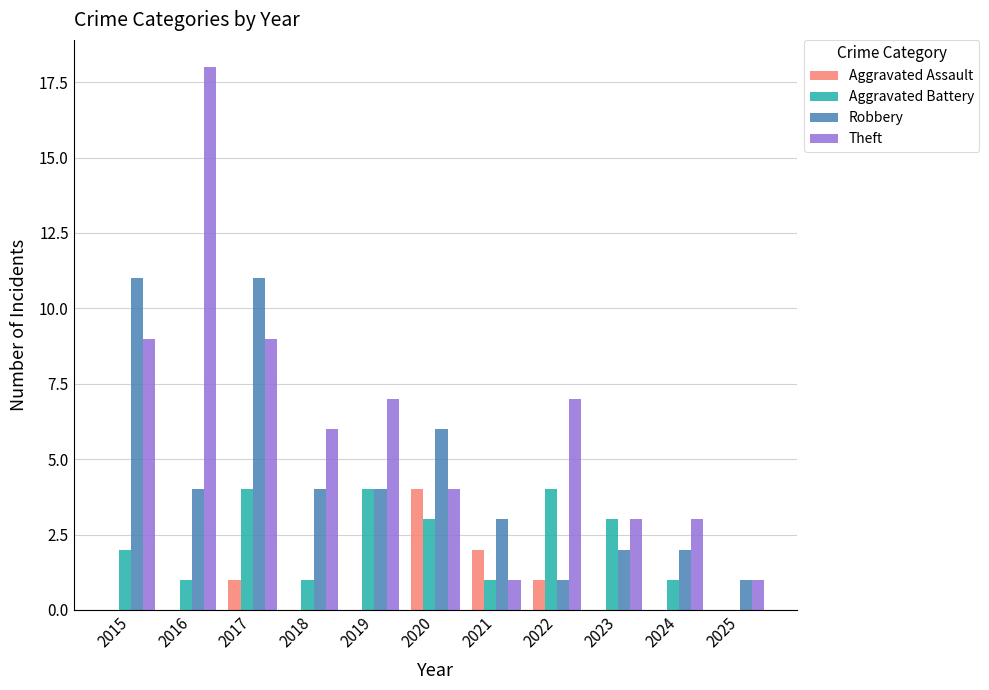

At which category is the sum across all series the highest?

2017